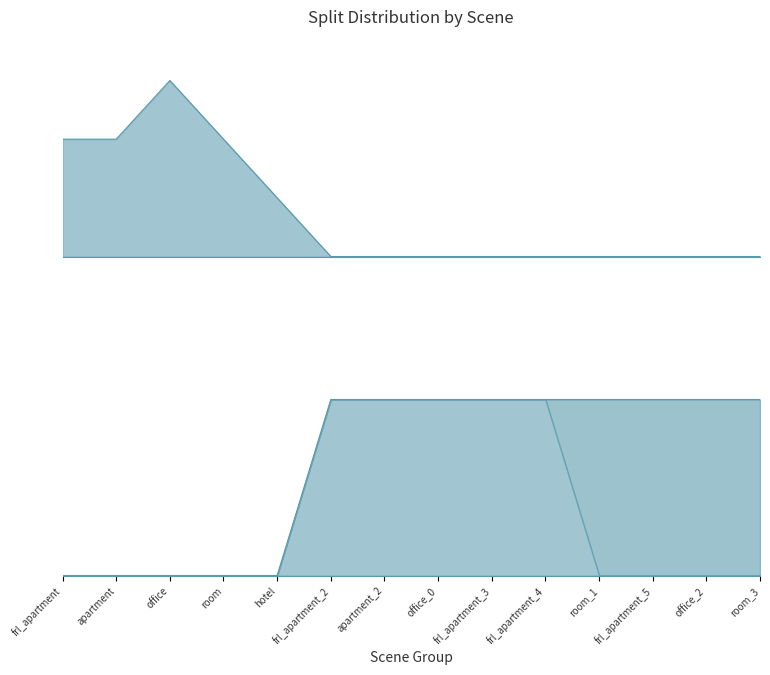

Which series has the largest total across all categories?

train